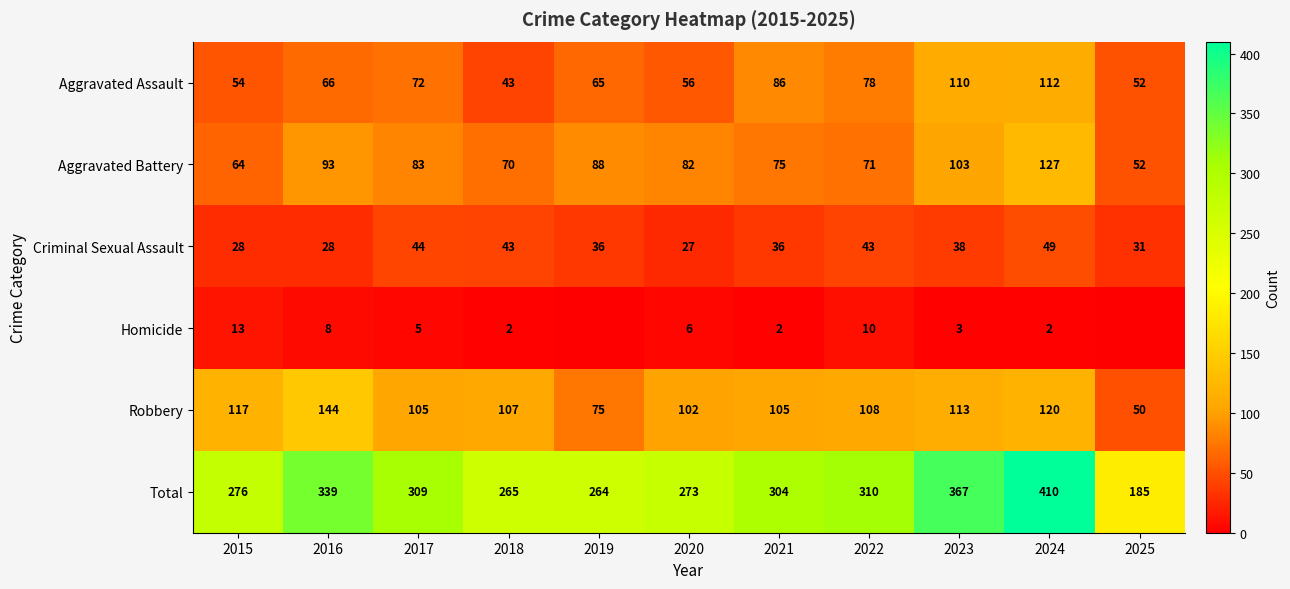

At which label does Aggravated Assault reach its peak?

2024